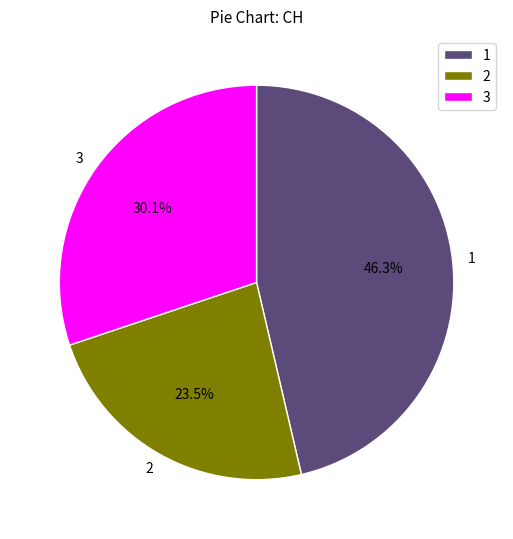

What percentage do 3 and 2 together represent?

53.7%